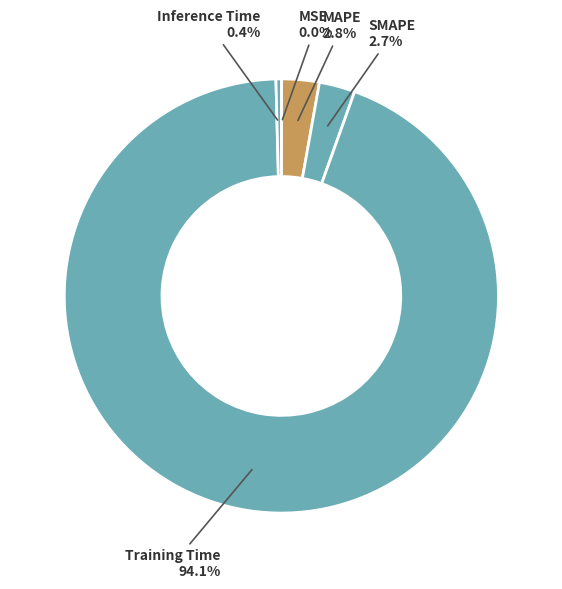

The Training Time slice represents 86% of the pie. True or false?

False